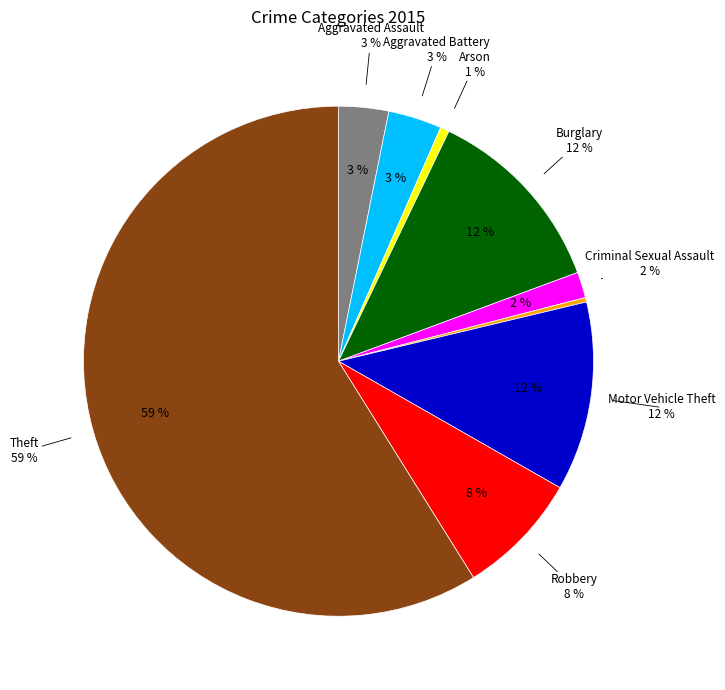

To the nearest percent, what is the combined percentage of Homicide and Aggravated Battery?

4%